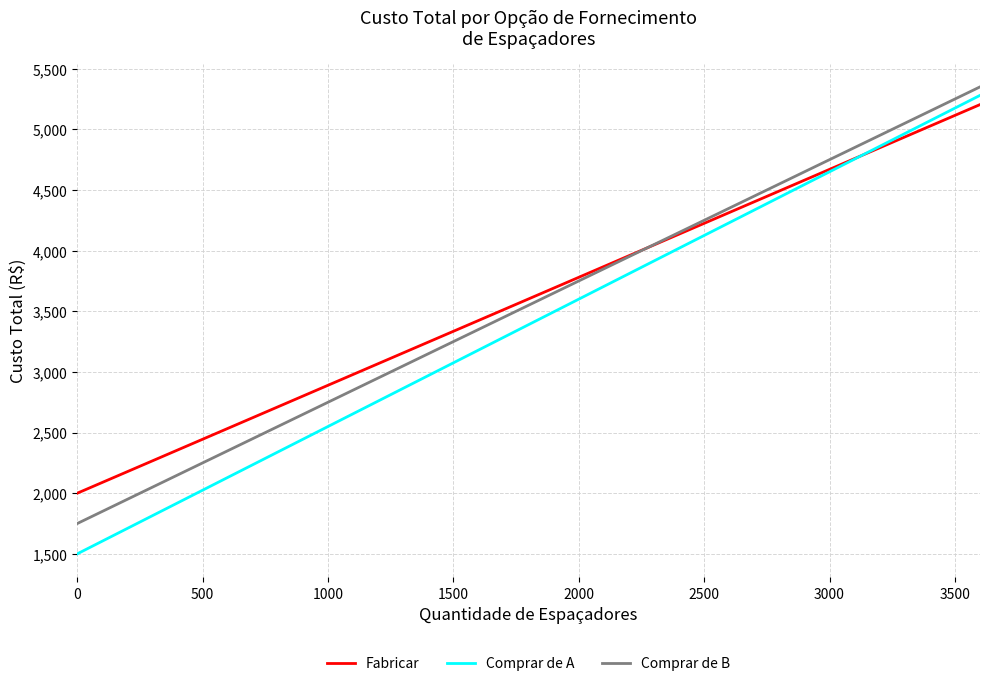

What is the maximum value shown in the chart?

5350